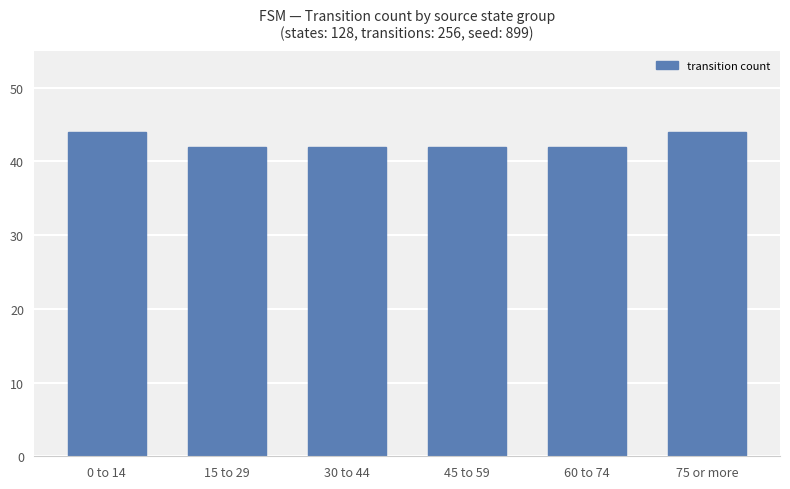

Reading left to right, extract all data points from this chart.

44	42	42	42	42	44